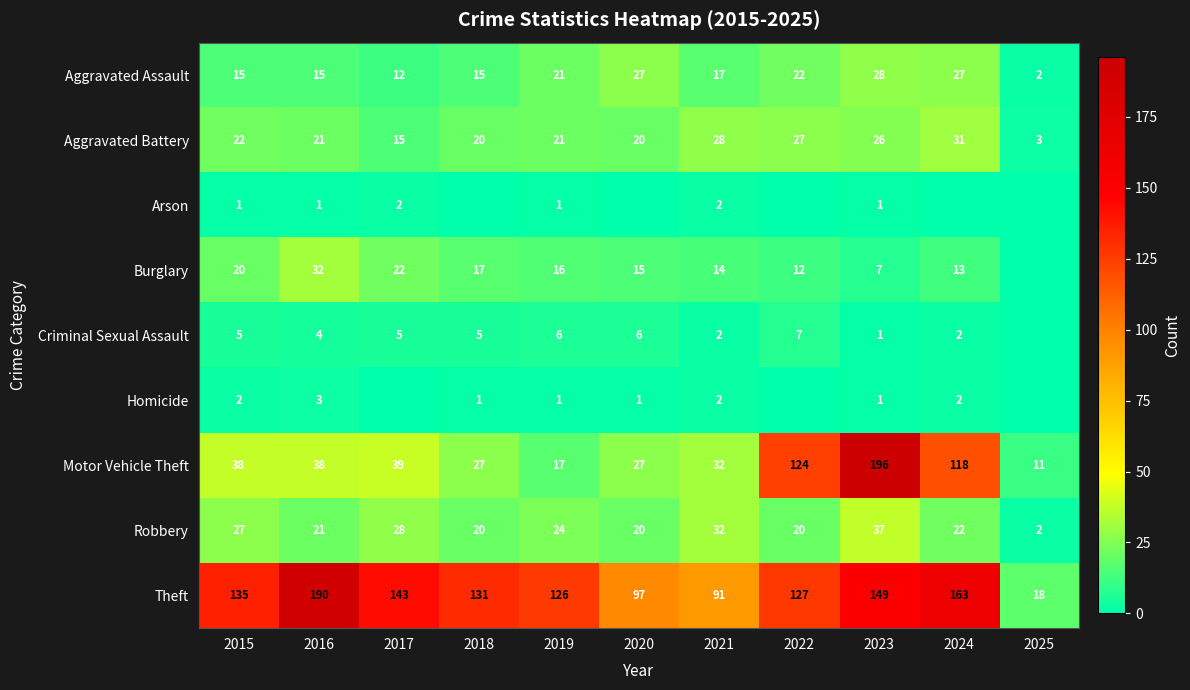

Is it true that Burglary equals 44 at 2016?

False